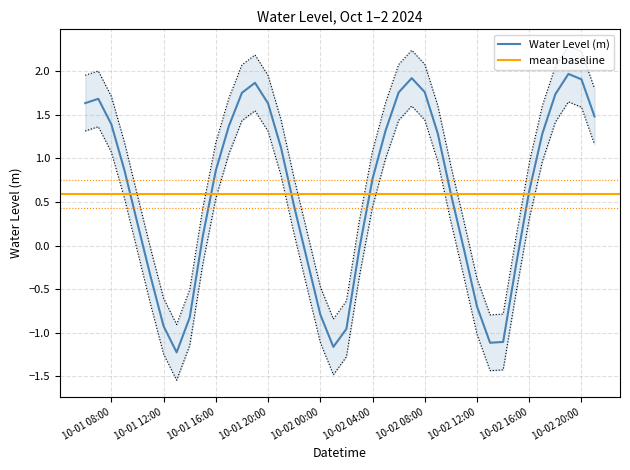

What is the difference between the second highest and minimum values?

3.1